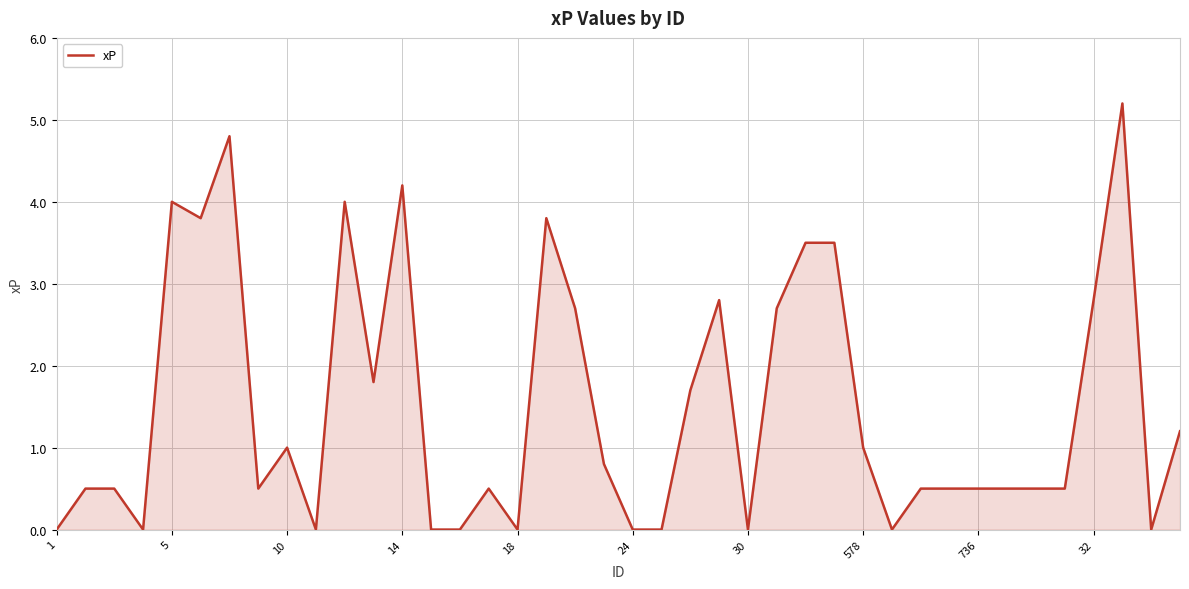

What is the greatest value displayed?

5.2